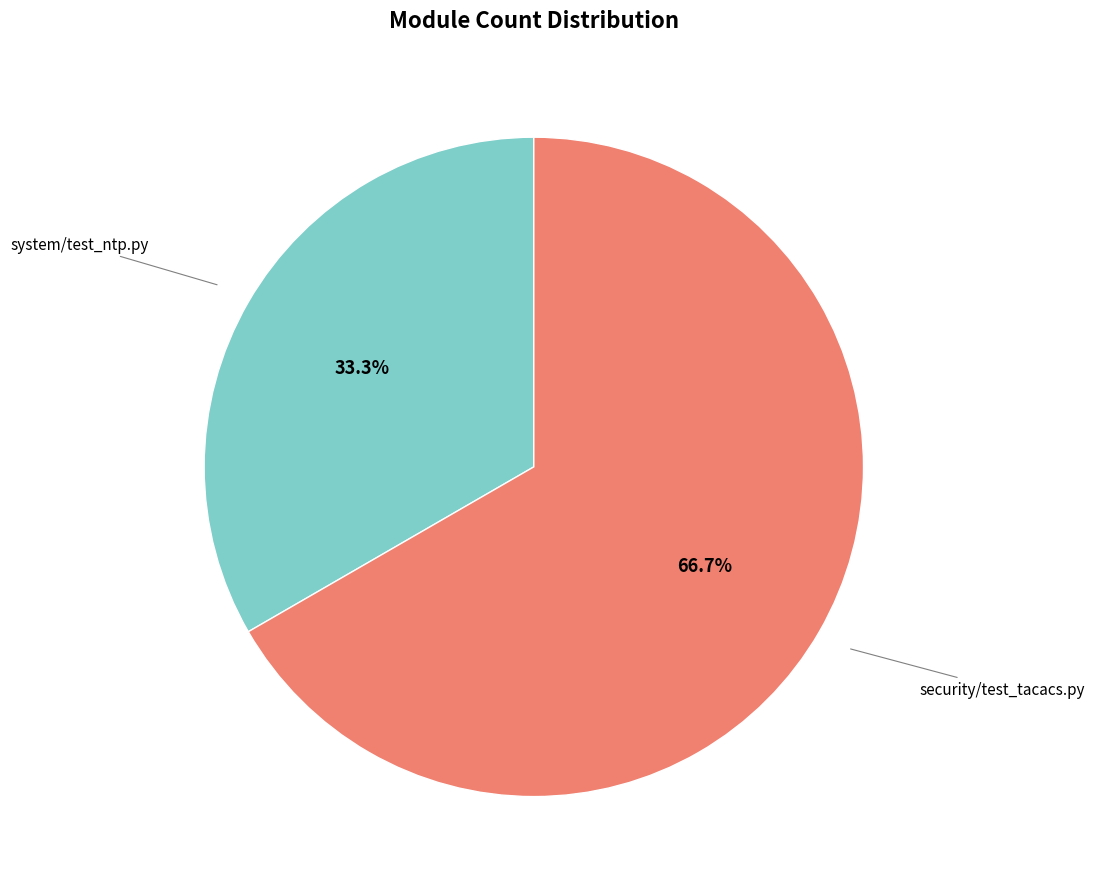

To the nearest percent, what is the difference between the system/test_ntp.py and security/test_tacacs.py slice percentages?

33%